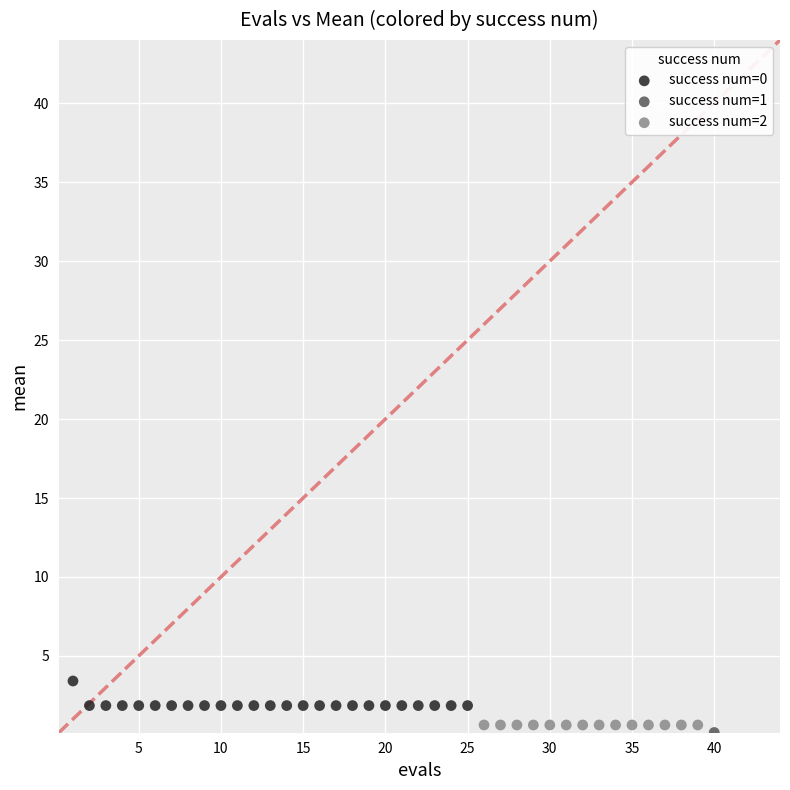

What are all the series names shown in the legend?

success num=0, success num=1, success num=2